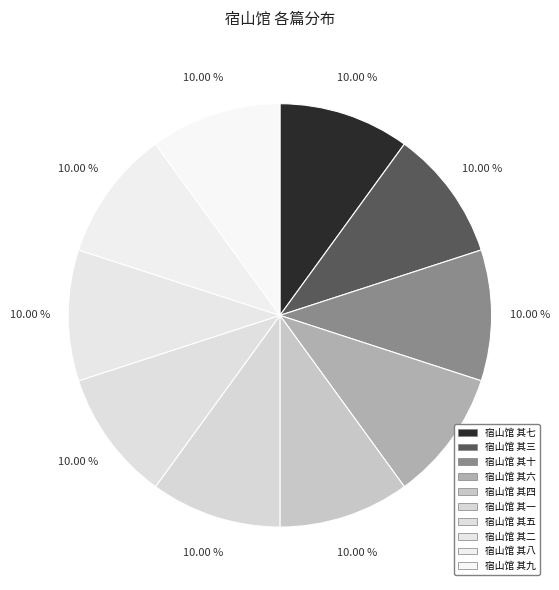

How many segments does this pie chart have?

10